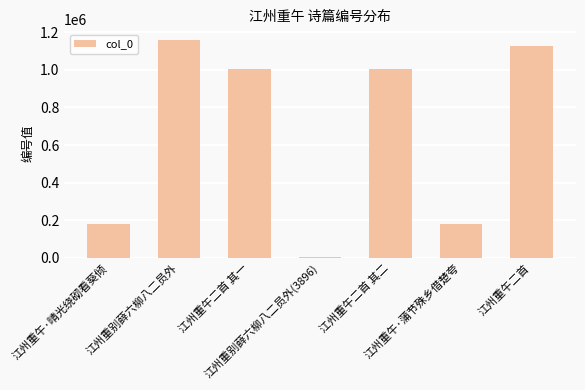

True or false: the data shows 514648 at 江州重午二首 其二.

False